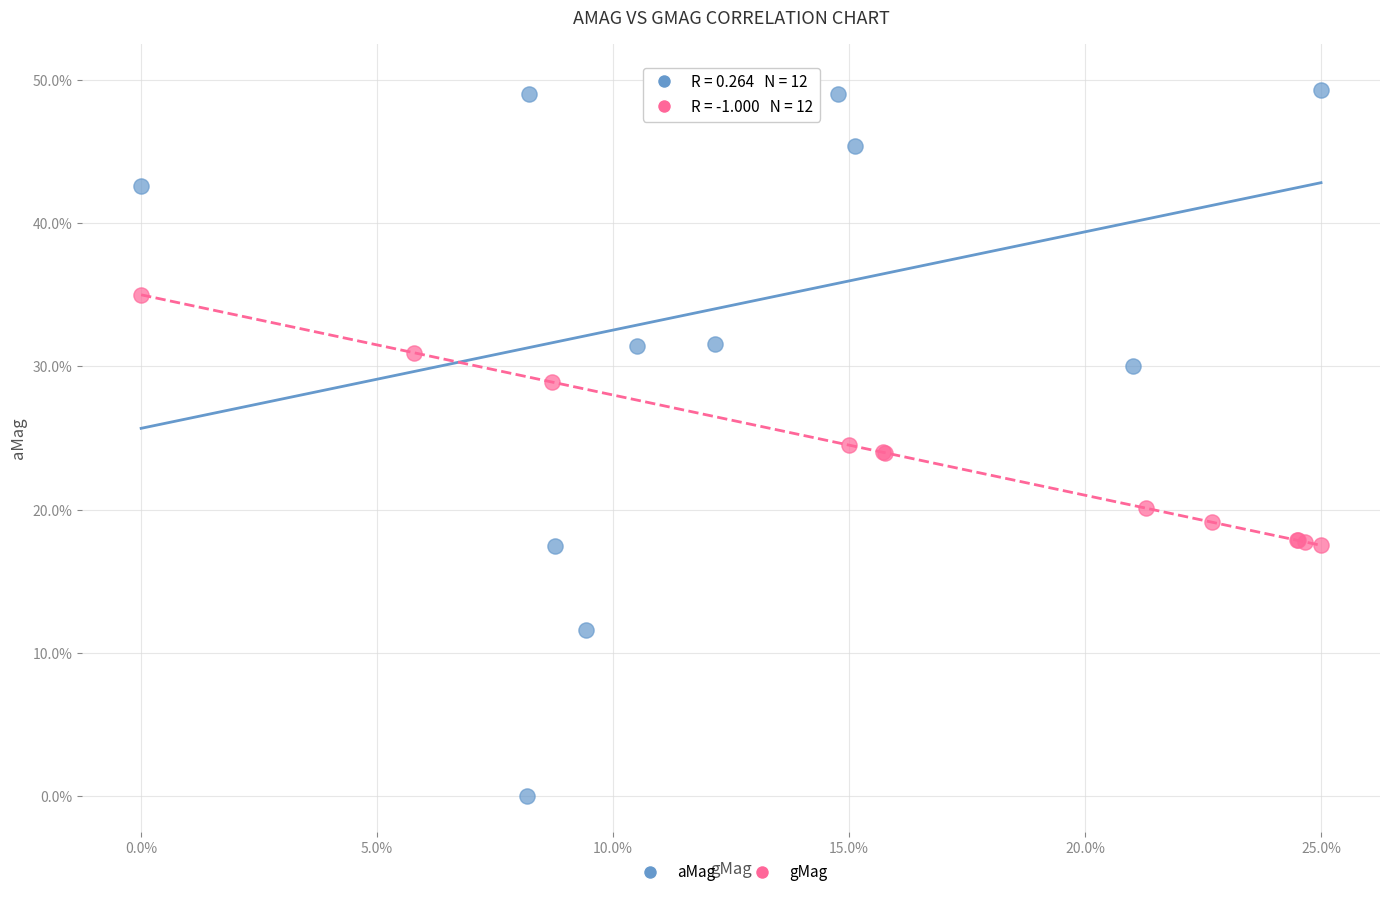

What are all the series names shown in the legend?

aMag, gMag